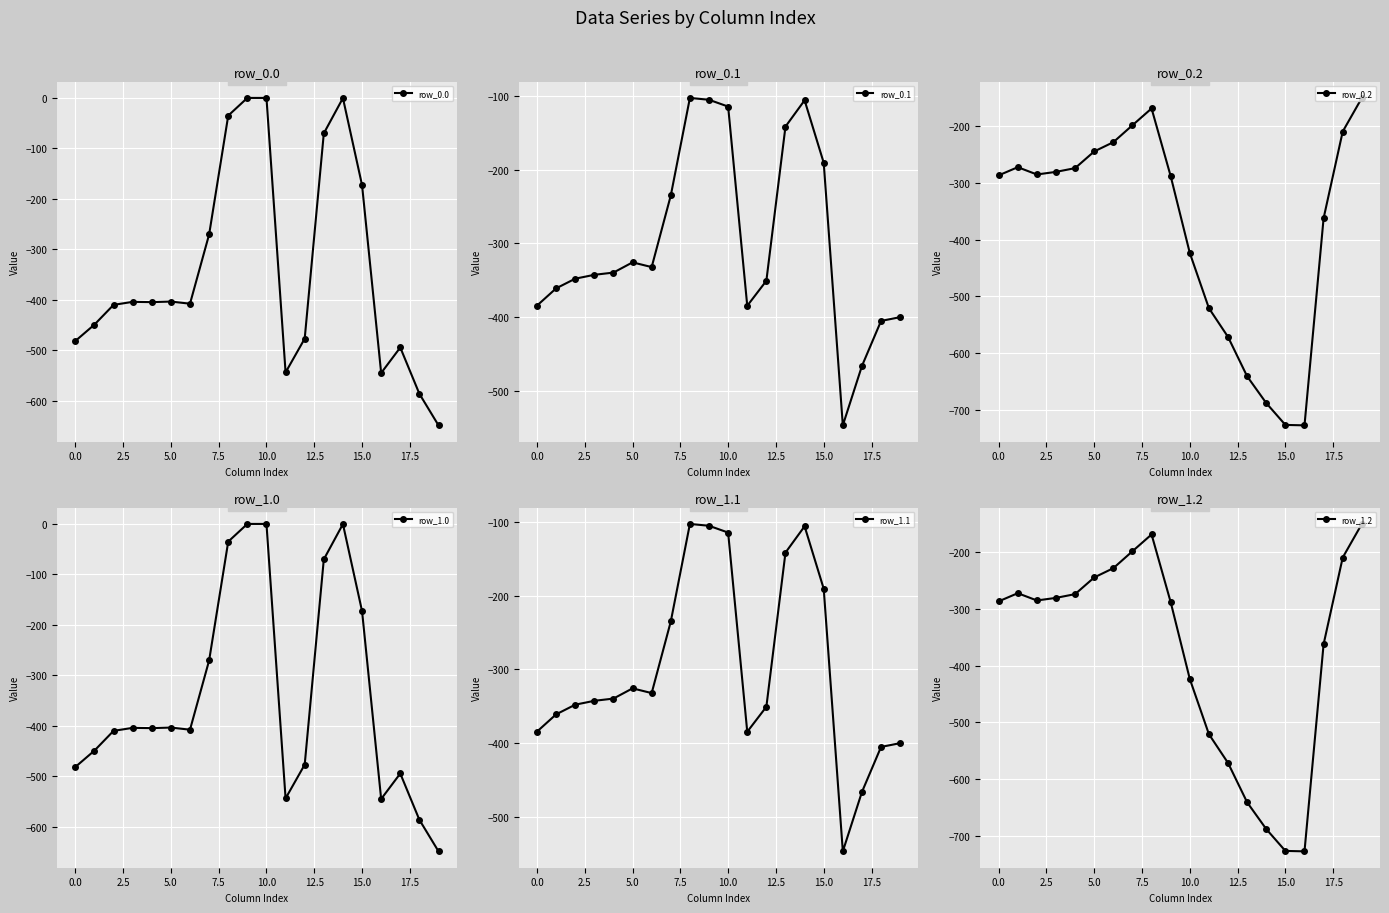

At which label does row_1.0 first exceed -404?

5.0